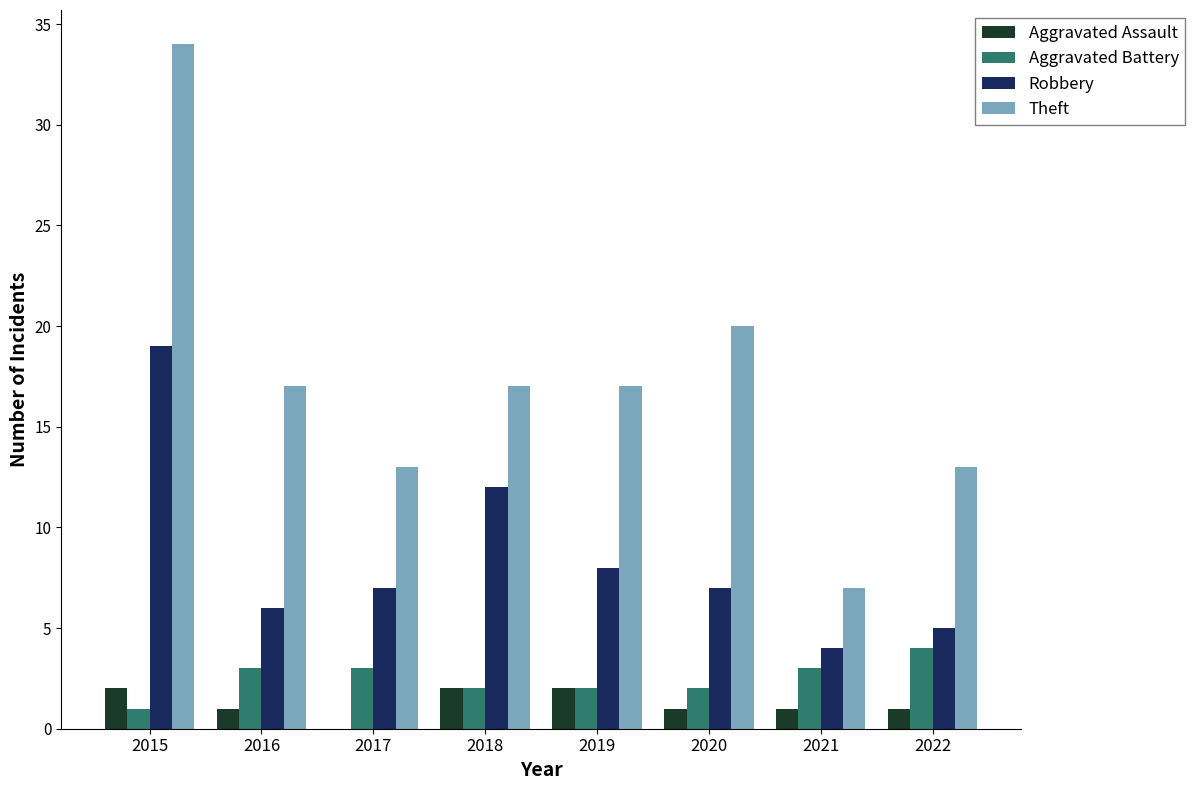

Reading left to right, extract all data points from this chart.

Aggravated Assault: 2	1	0	2	2	1	1	1
Aggravated Battery: 1	3	3	2	2	2	3	4
Robbery: 19	6	7	12	8	7	4	5
Theft: 34	17	13	17	17	20	7	13